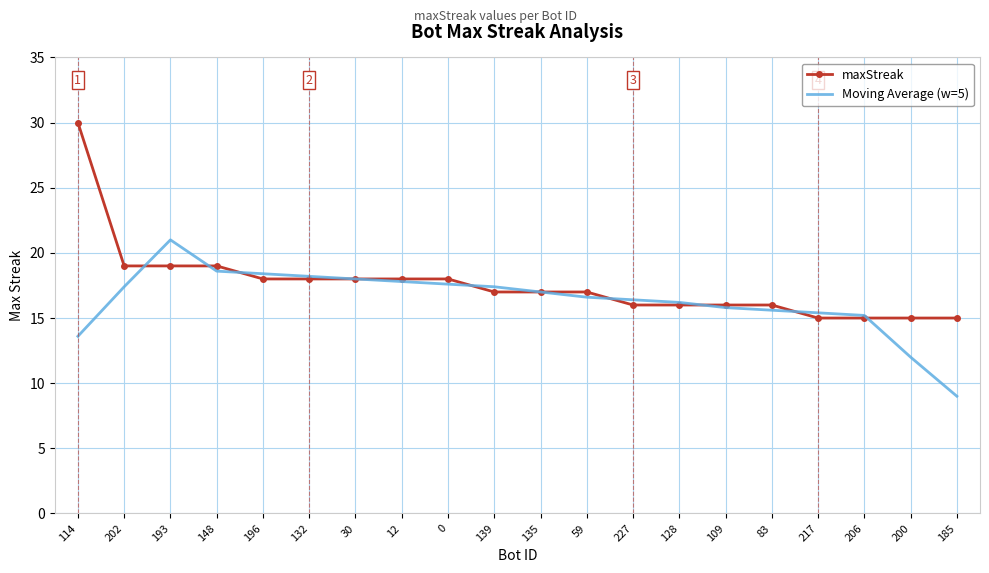

Which series changed the most between 135 and 83?

Moving Average (w=5)